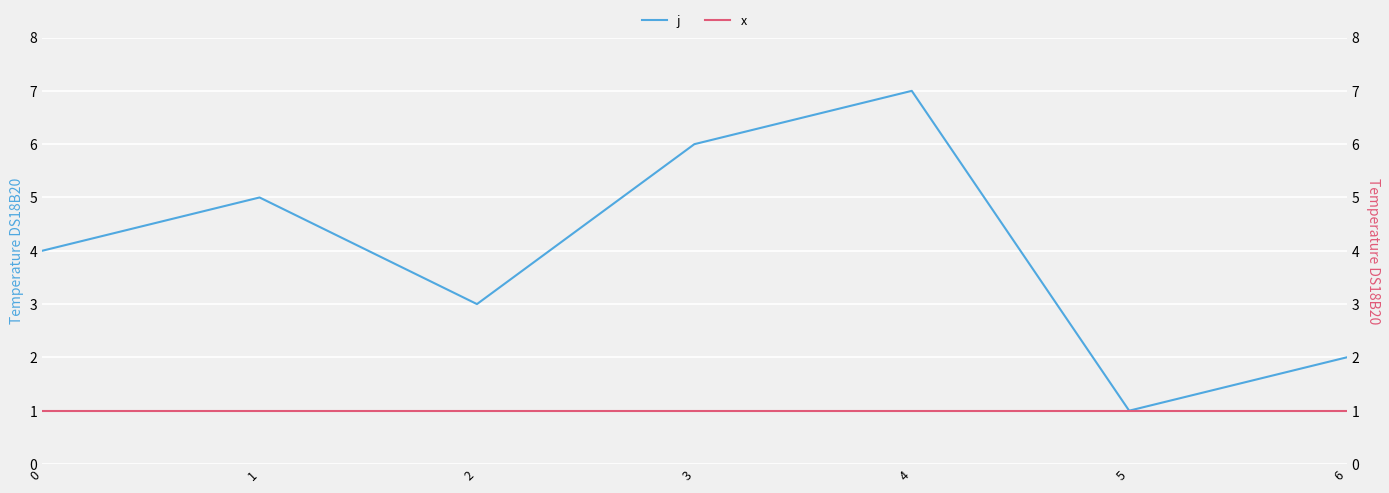

At which category is the sum across all series the highest?

4